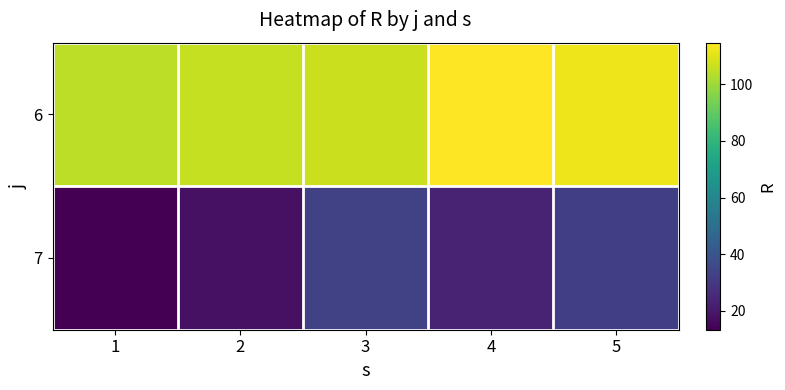

Reading right to left, extract all data points from this chart.

6: 5=112.2	4=114.8	3=106.8	2=105.7	1=104.5
7: 5=32.1	4=23.4	3=33.4	2=18.0	1=13.3